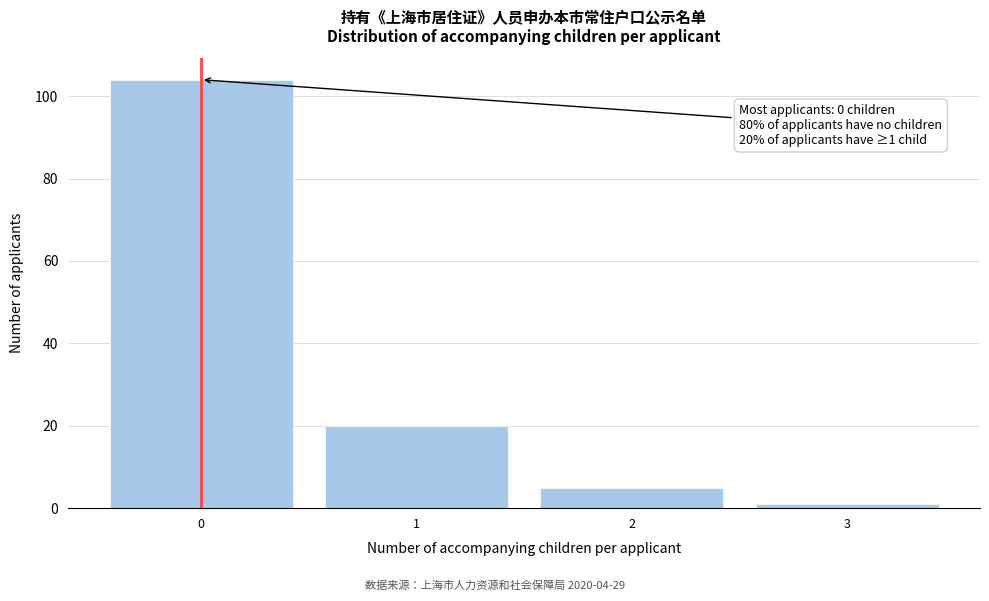

Over which range of the x-axis is the bar tallest?

-0.5 to 0.5